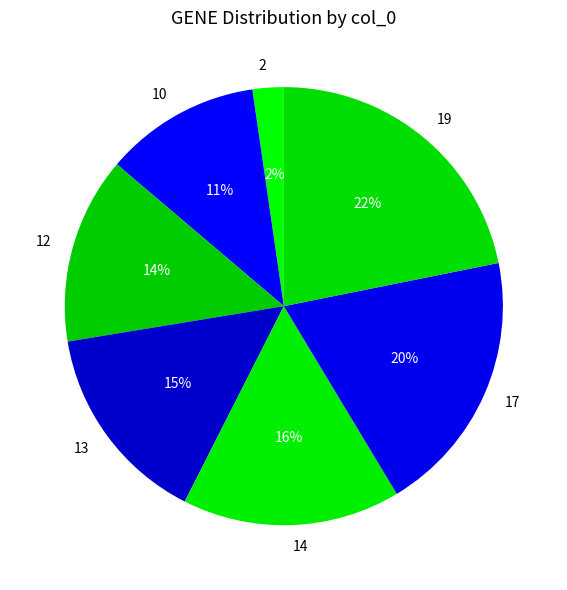

To the nearest percent, what is the average slice percentage?

14%